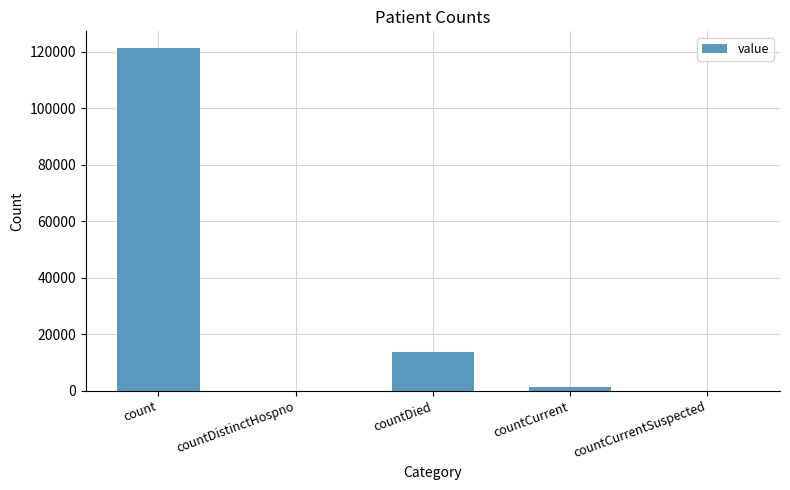

What is the change in value from count to countCurrentSuspected?

-121147